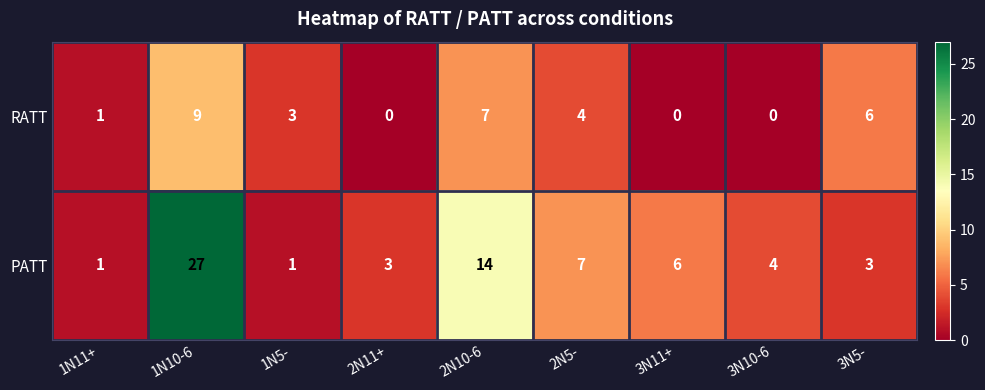

What is the maximum value shown in the chart?

27